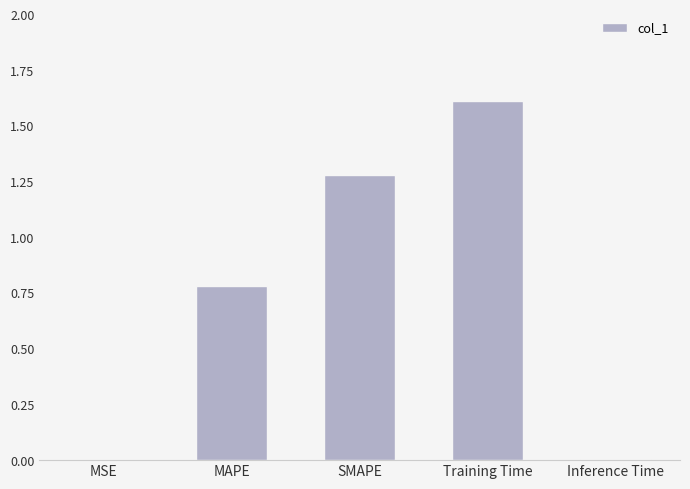

The value at SMAPE is 0.7. True or false?

False